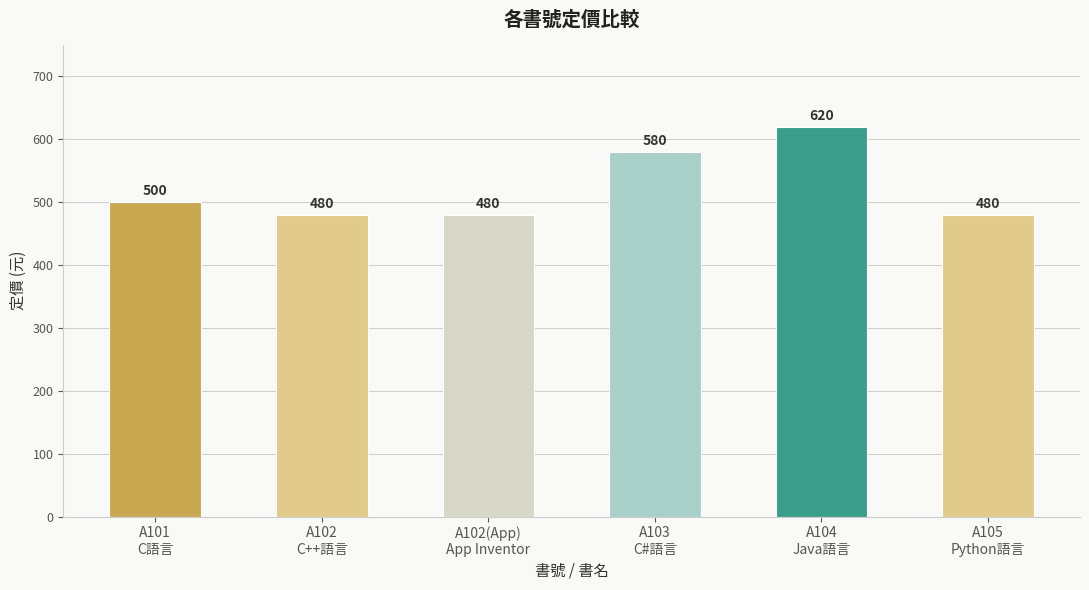

True or false: the data shows 986 at A104
Java語言.

False